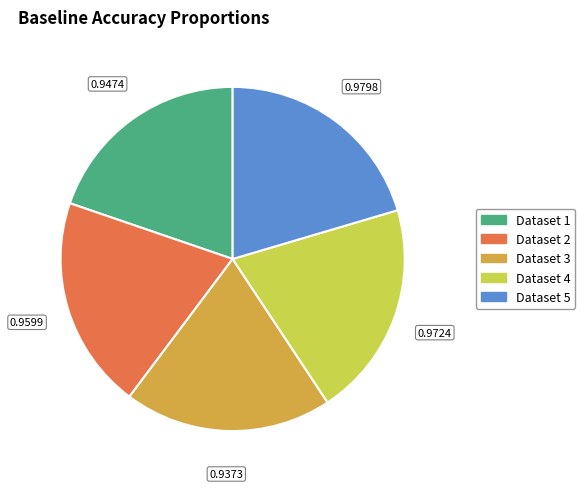

Does any single category account for the majority?

No